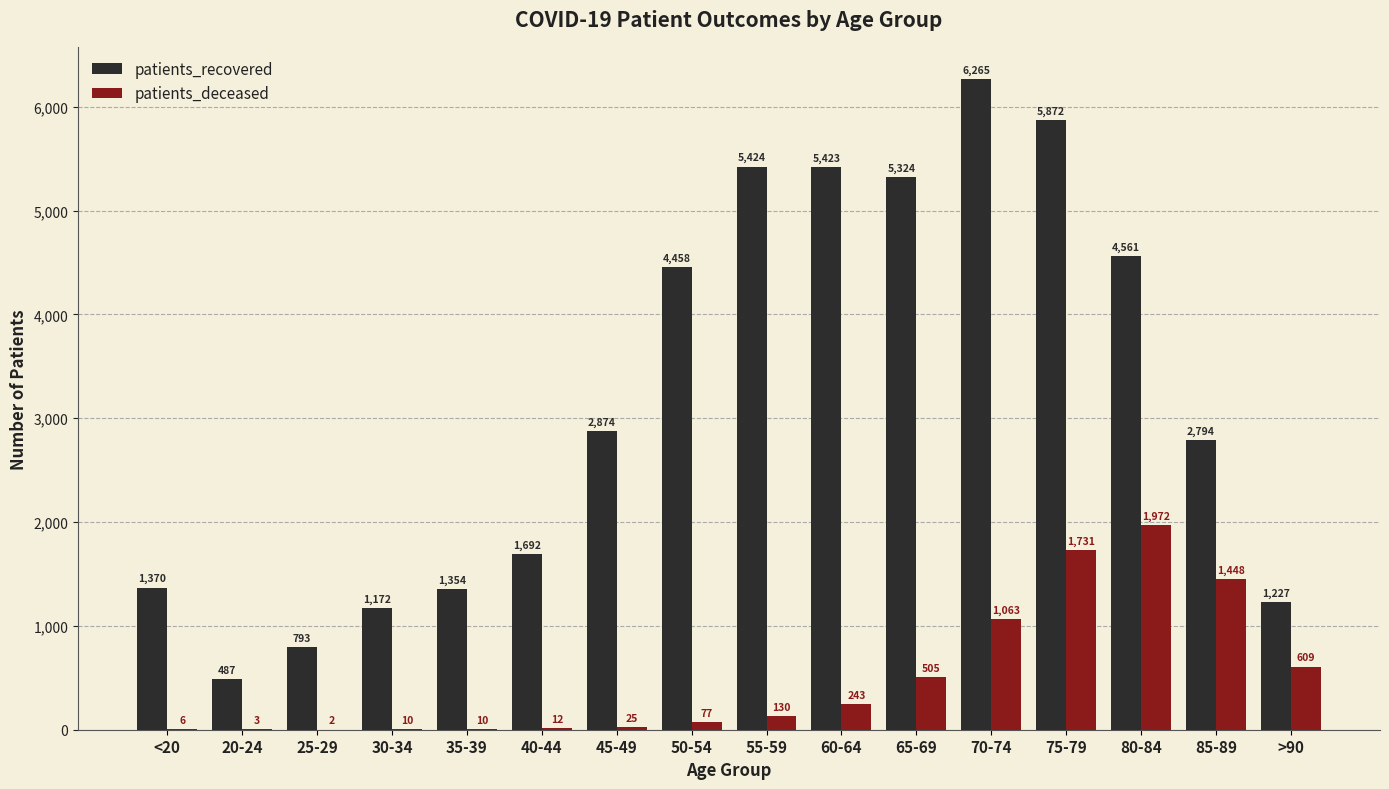

What value does the patients_recovered series have at 40-44, to the nearest 10?

1690